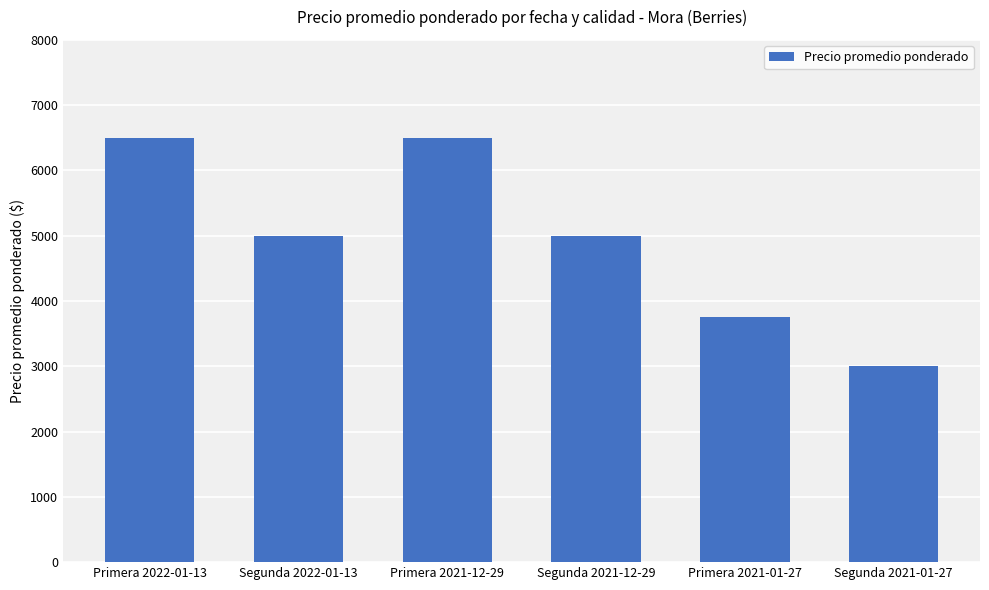

What is the change in value from Primera 2022-01-13 to Segunda 2021-01-27?

-3500